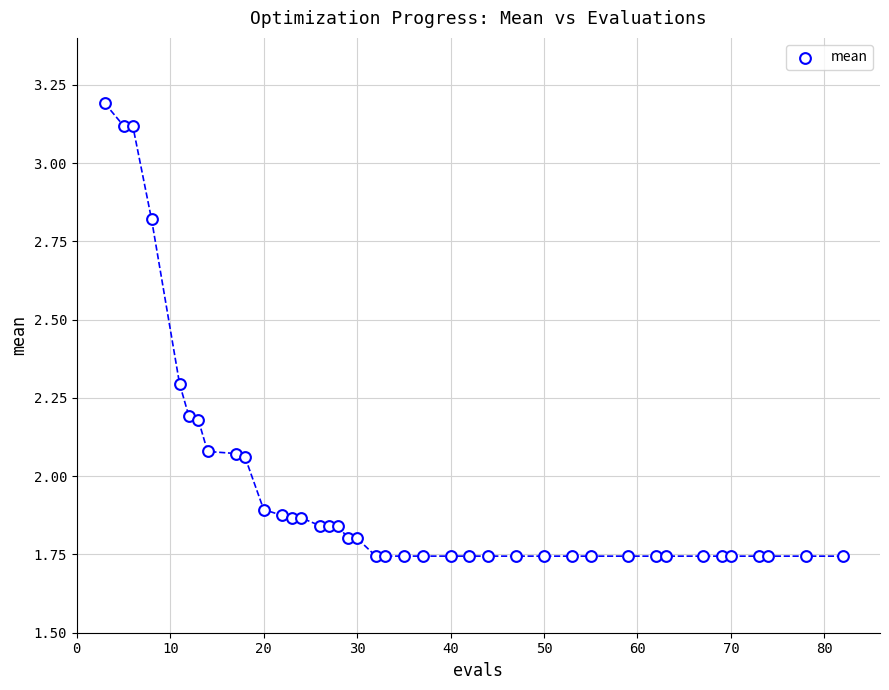

What is the range of Y values (max minus min)?

1.4